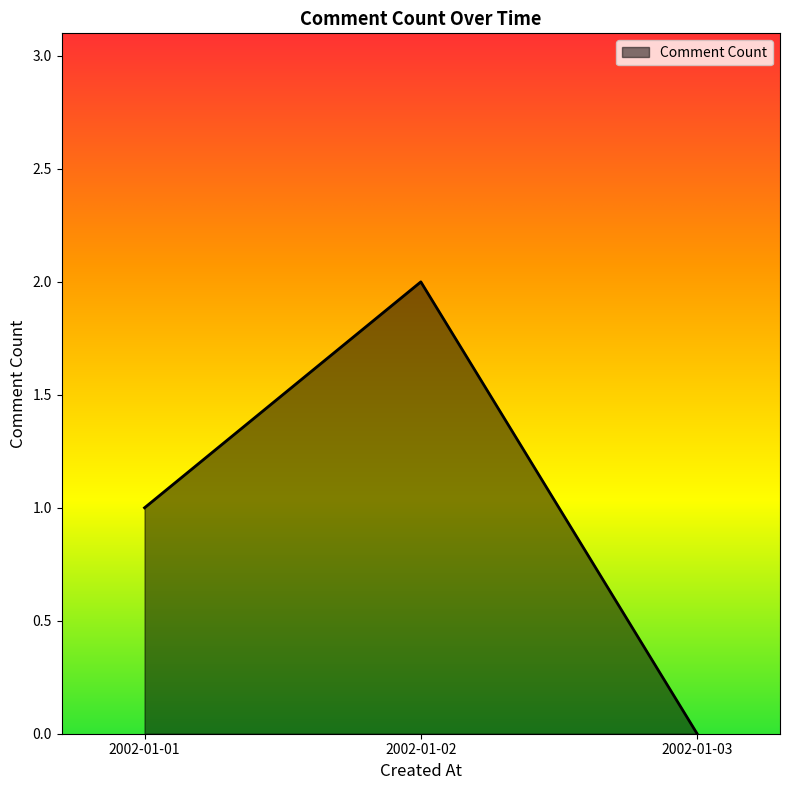

The value at 2002-01-03 is 1. True or false?

False